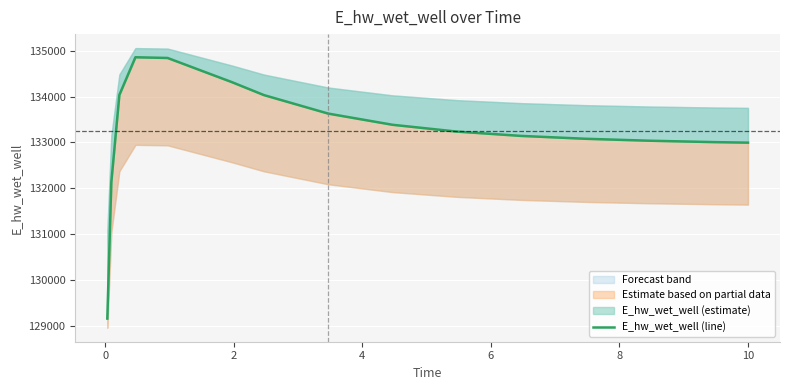

How many lines are shown in the chart?

1